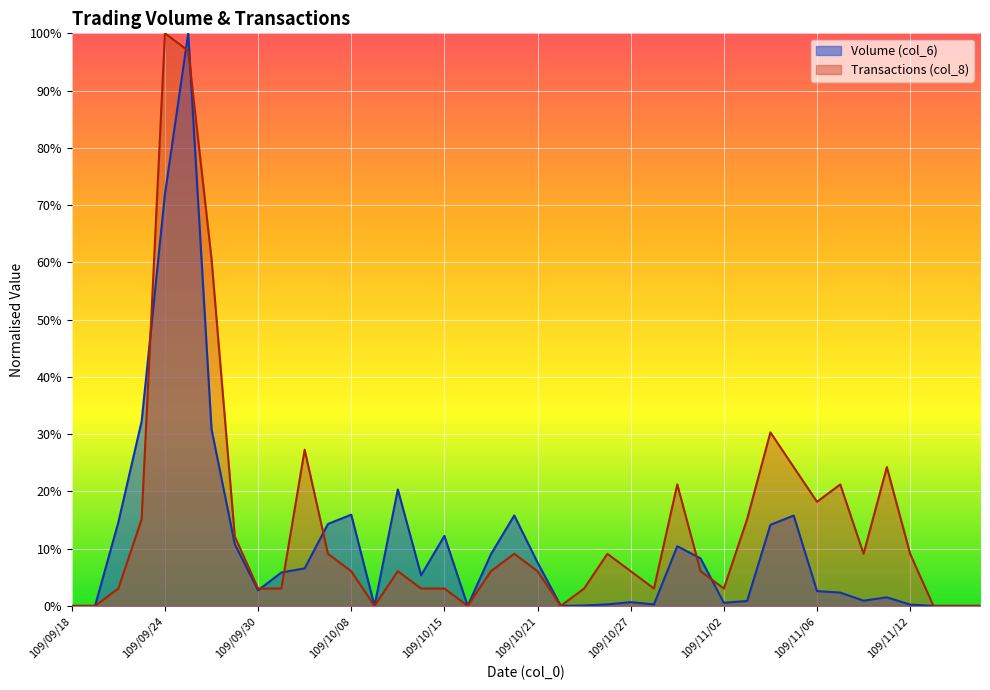

What is the sum of all Transactions (col_8) values?

5.7